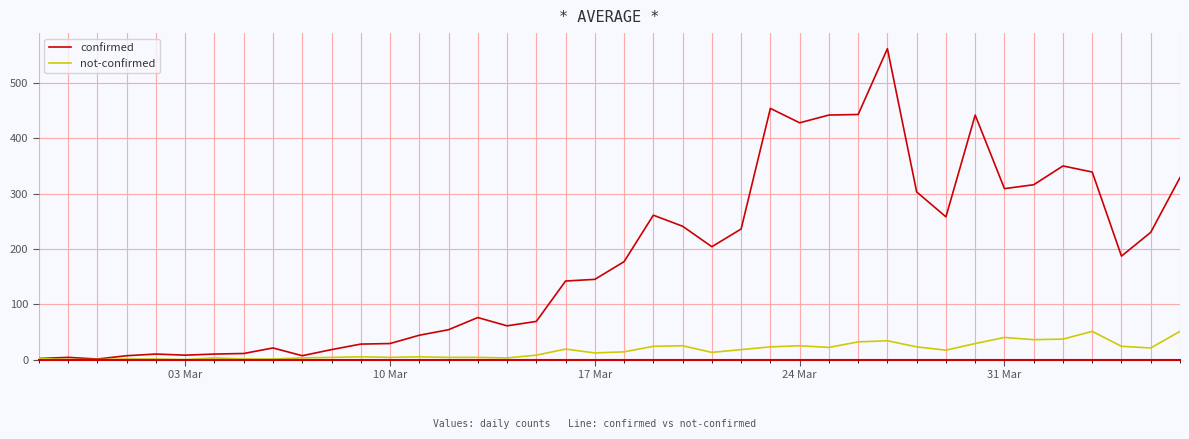

True or false: confirmed has more than 1 points higher than both neighbors.

True